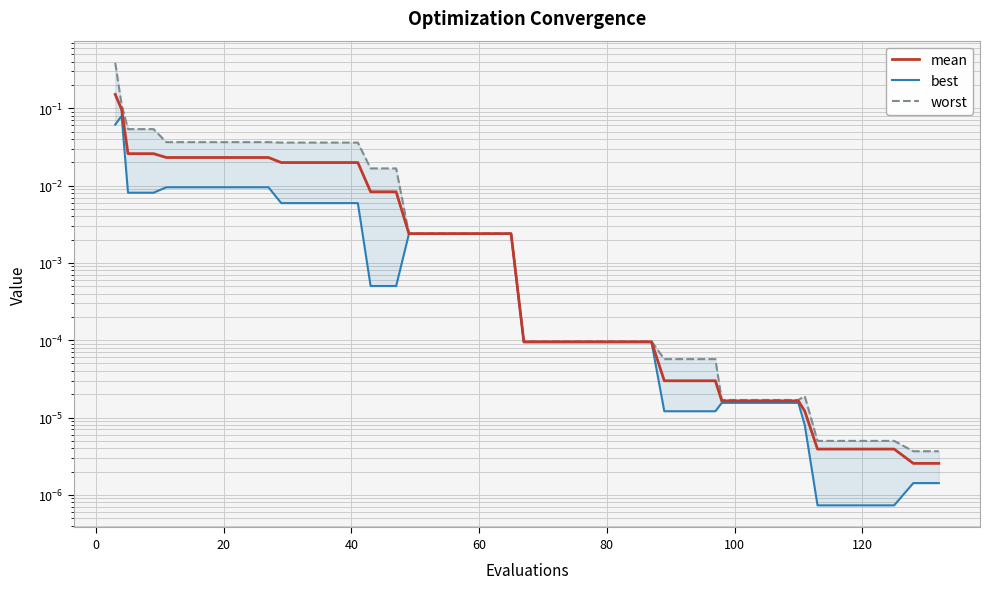

What are all the series names shown in the legend?

mean, best, worst